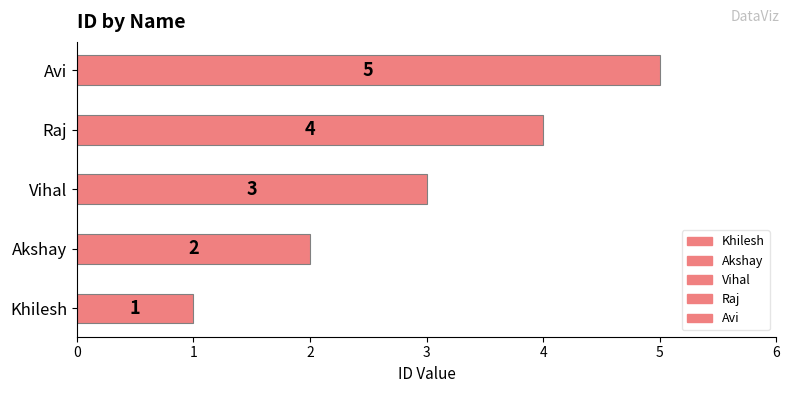

Which has a higher value, Akshay or Vihal?

Vihal